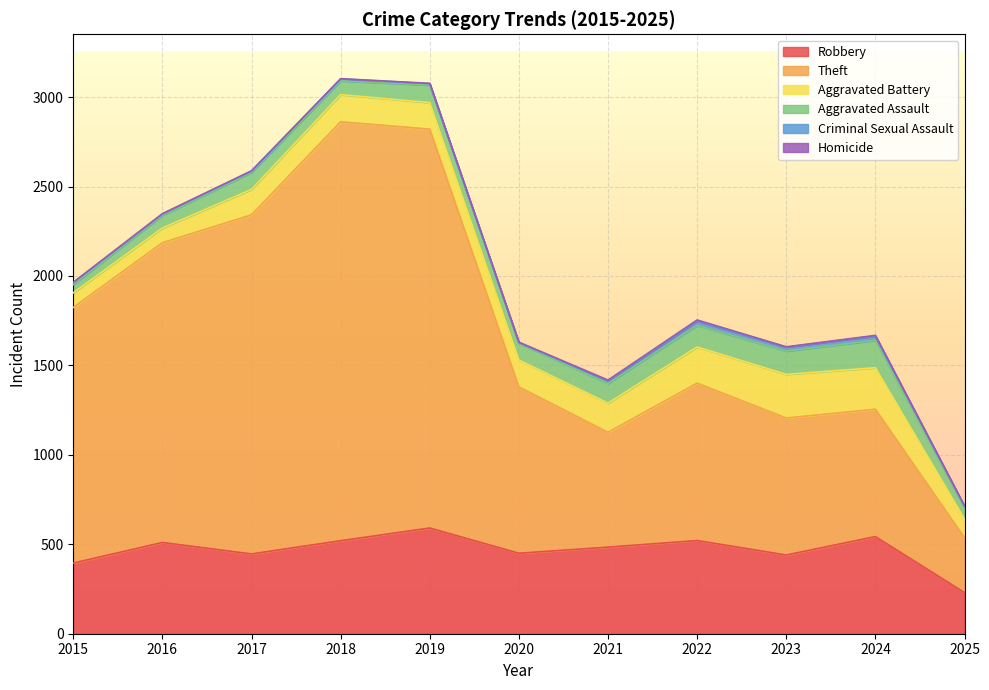

Where does the Theft series first go above 930?

2015